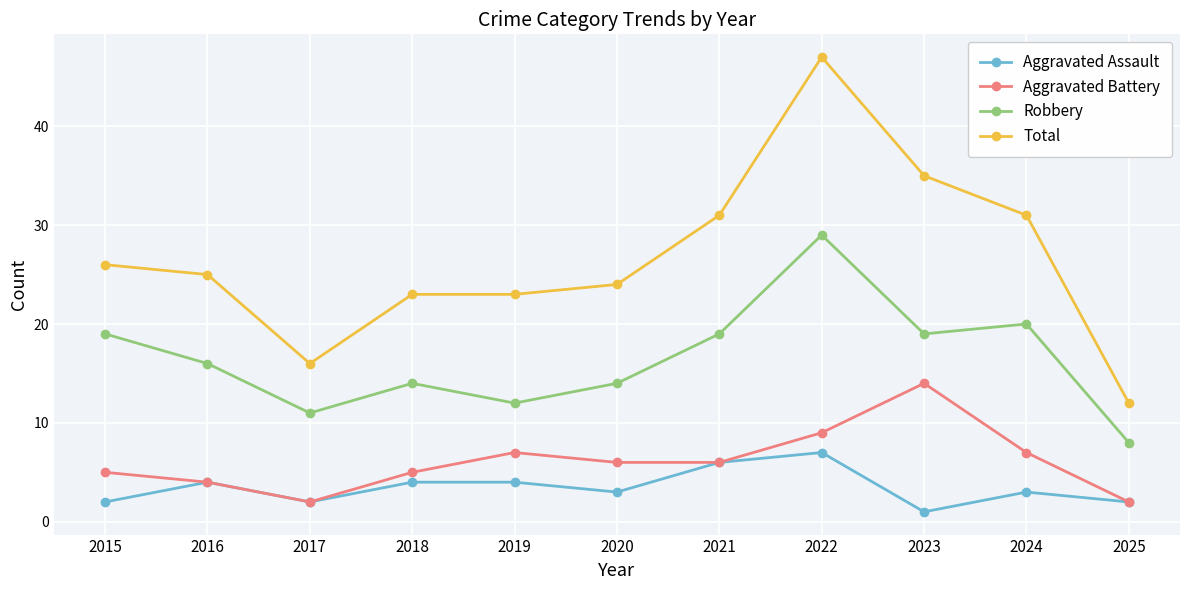

What are all the series names shown in the legend?

Aggravated Assault, Aggravated Battery, Robbery, Total